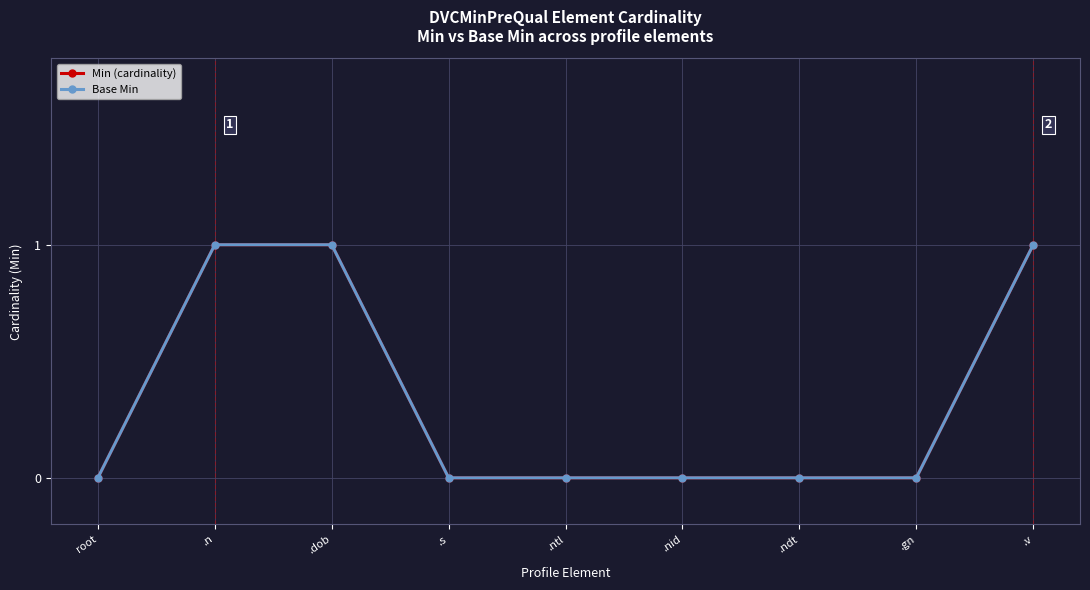

Rank the categories by Base Min value from highest to lowest.

.n, .dob, .v, root, .s, .ntl, .nid, .ndt, .gn